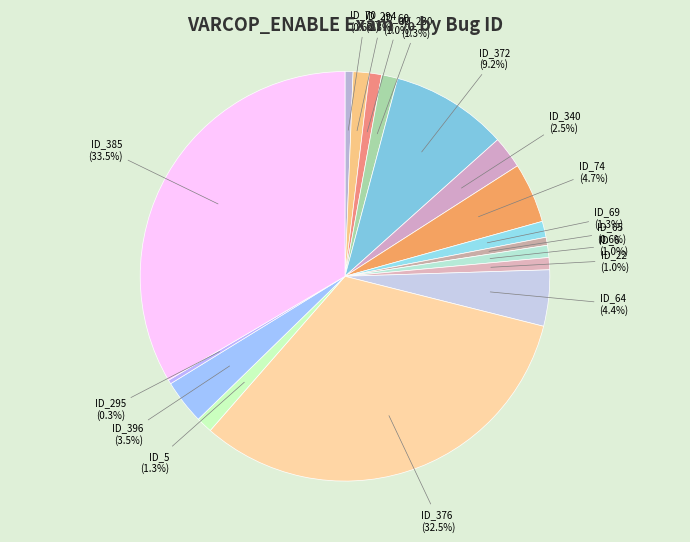

Count the number of slices in the pie.

17